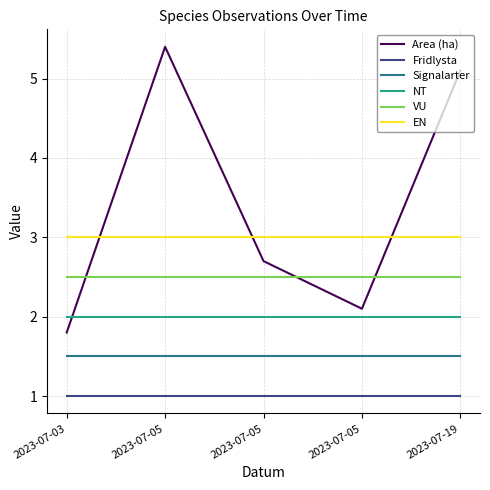

How many lines are shown in the chart?

6